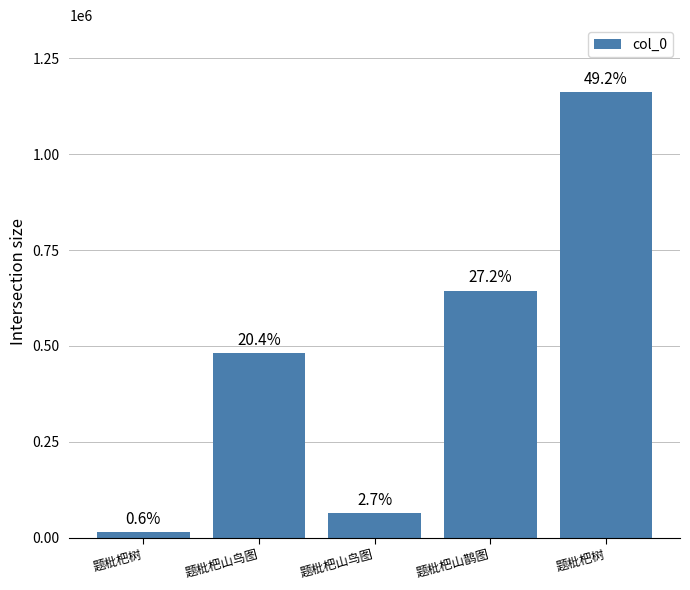

What is the label of the 4th bar from the right?

题枇杷山鸟图